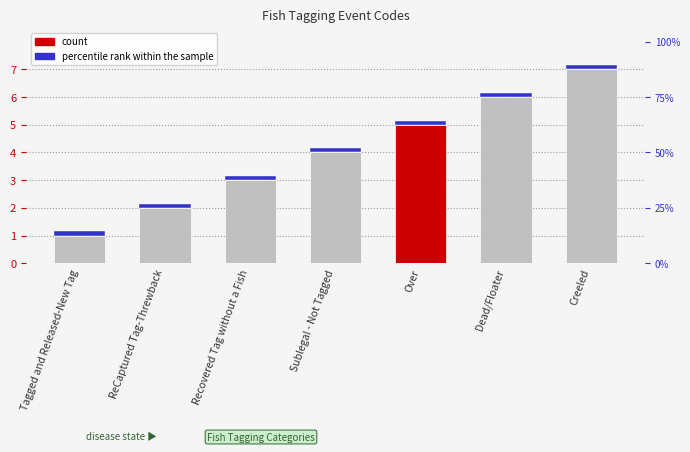

List the labels in order of value, largest first.

Creeled, Dead/Floater, Over, Sublegal - Not Tagged, Recovered Tag without a Fish, ReCaptured Tag-Threwback, Tagged and Released-New Tag